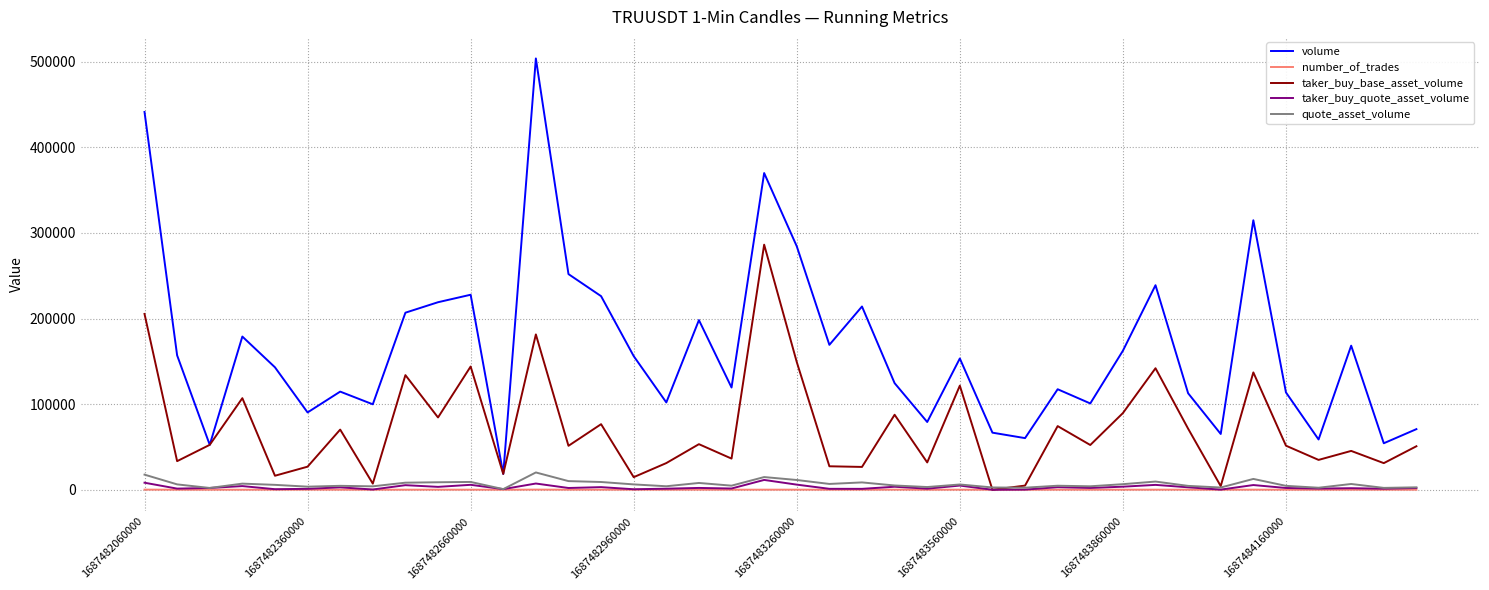

What is the highest value of the quote_asset_volume series?

20217